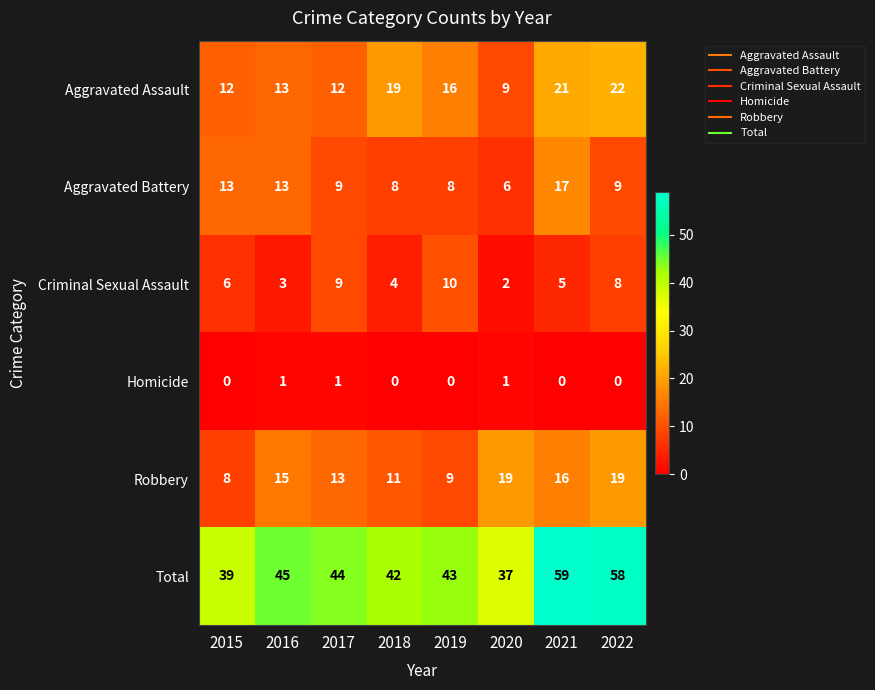

What is the sum of the Aggravated Assault values at 2021 and 2017?

33